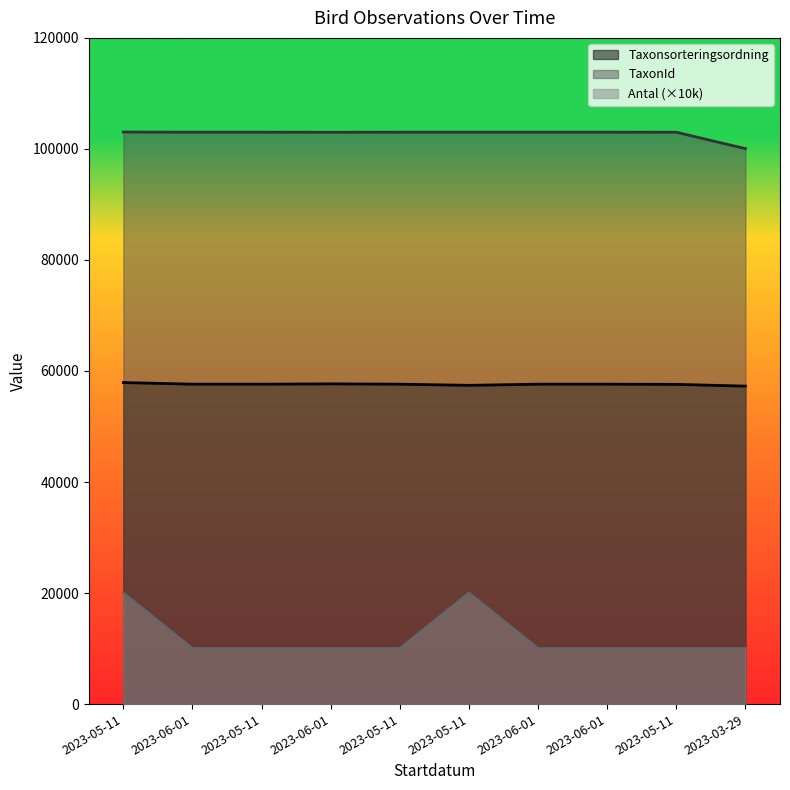

The Taxonsorteringsordning series shows 30100 at 2023-03-29. True or false?

False